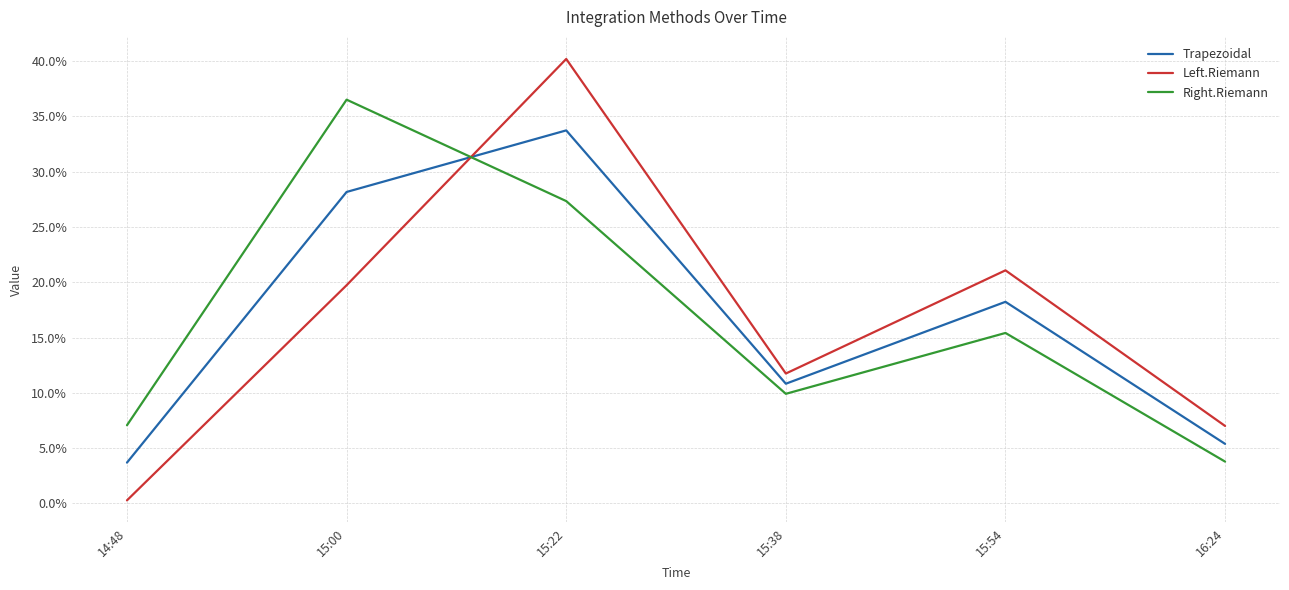

Is this an area chart (filled region under the line)?

No